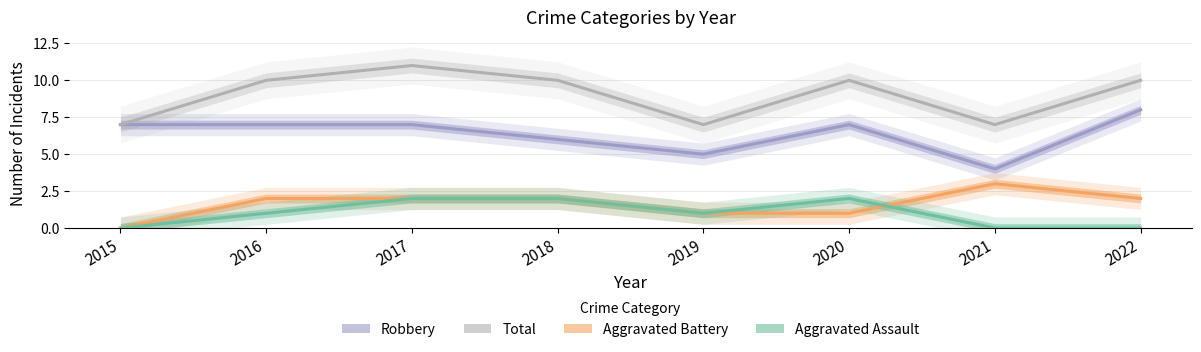

True or false: Aggravated Battery and Total cross at least once.

False